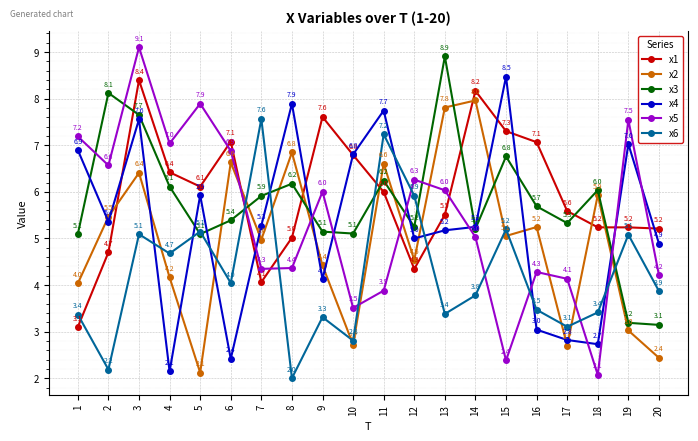

Reading left to right, transcribe all the data shown in this chart.

x1: 3.1	4.7	8.4	6.4	6.1	7.1	4.1	5.0	7.6	6.8	6.0	4.3	5.5	8.2	7.3	7.1	5.6	5.2	5.2	5.2
x2: 4.0	5.5	6.4	4.2	2.1	6.6	5.0	6.8	4.4	2.7	6.6	4.5	7.8	8.0	5.1	5.2	2.7	5.9	3.0	2.4
x3: 5.1	8.1	7.7	6.1	5.1	5.4	5.9	6.2	5.1	5.1	6.2	5.2	8.9	5.2	6.8	5.7	5.3	6.0	3.2	3.1
x4: 6.9	5.4	7.6	2.1	5.9	2.4	5.3	7.9	4.1	6.8	7.7	5.0	5.2	5.2	8.5	3.0	2.8	2.7	7.0	4.9
x5: 7.2	6.6	9.1	7.0	7.9	6.9	4.3	4.4	6.0	3.5	3.9	6.3	6.0	5.0	2.4	4.3	4.1	2.1	7.5	4.2
x6: 3.4	2.2	5.1	4.7	5.1	4.0	7.6	2.0	3.3	2.8	7.2	5.9	3.4	3.8	5.2	3.5	3.1	3.4	5.1	3.9